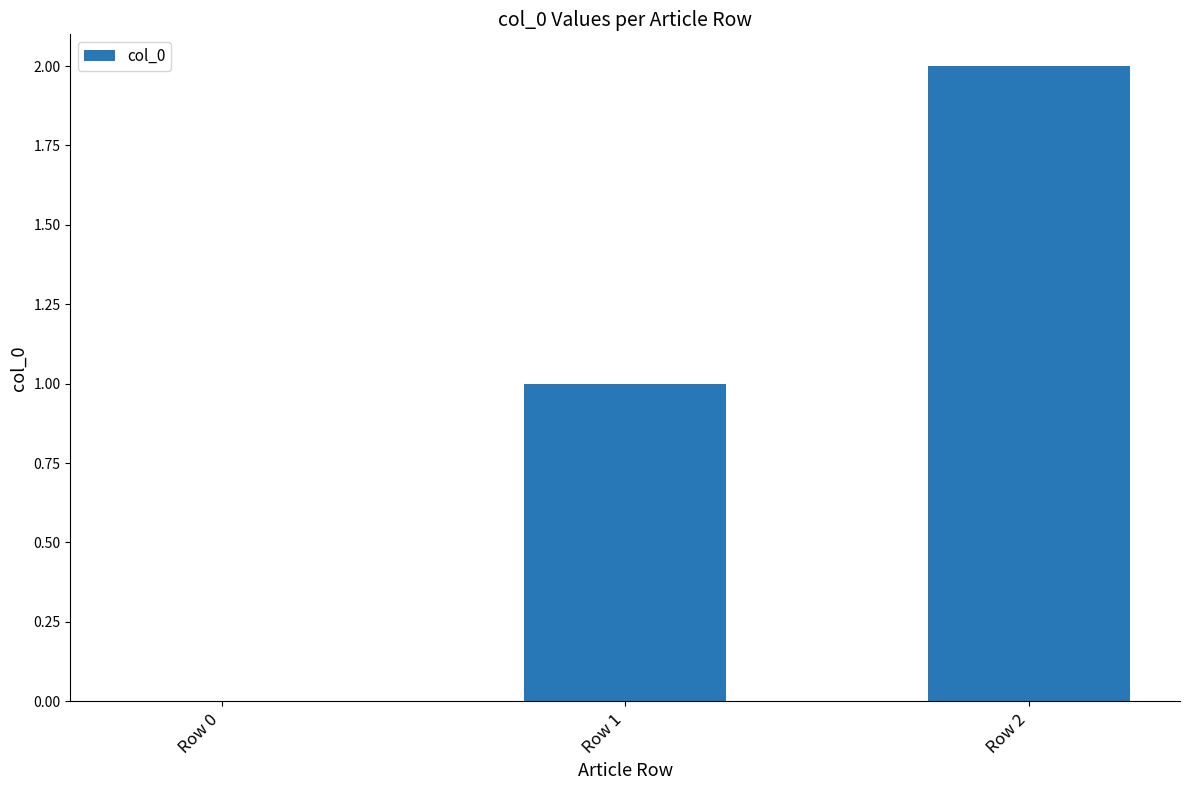

True or false: the data shows 1 at Row 0.

False